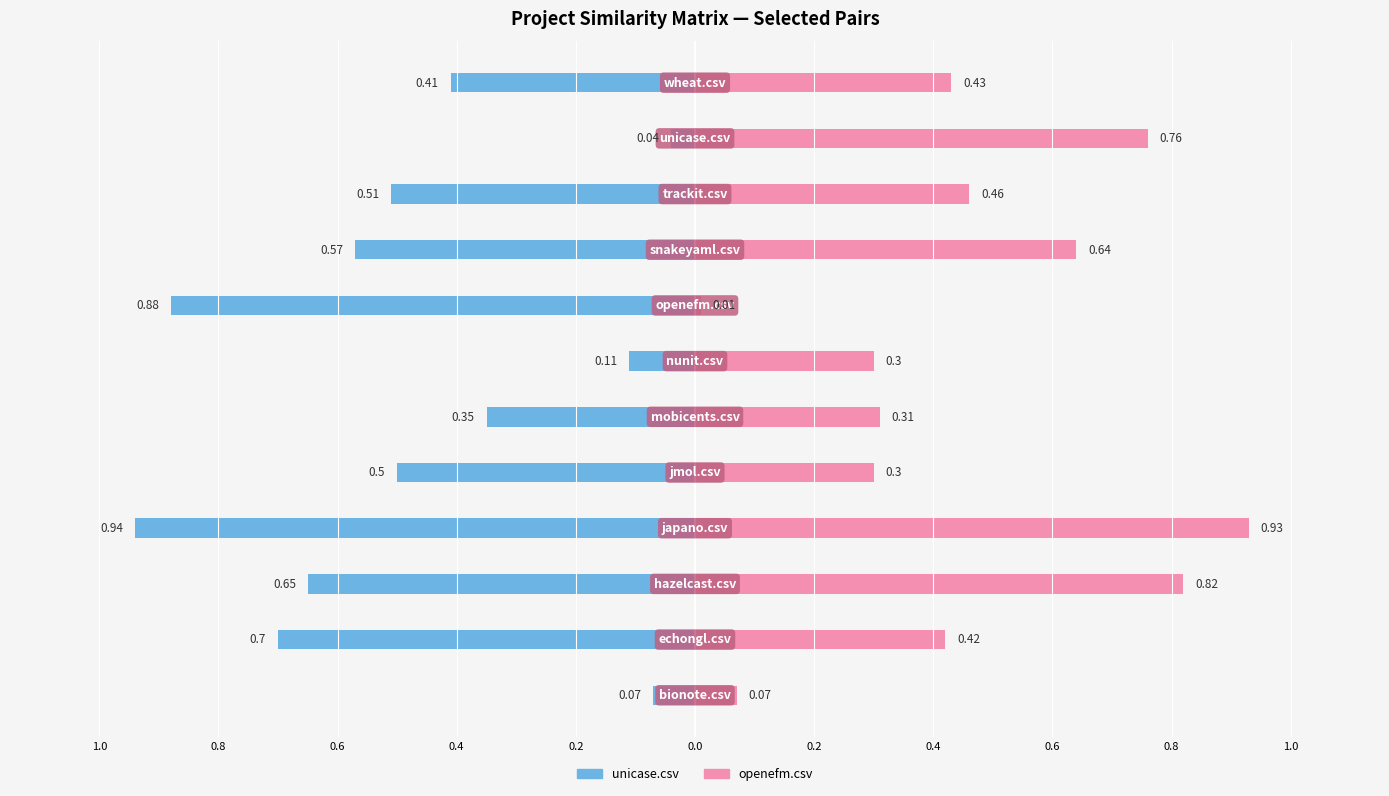

Reading right to left, what are all the values shown in this chart?

unicase.csv: -0.4	-0.0	-0.5	-0.6	-0.9	-0.1	-0.3	-0.5	-0.9	-0.7	-0.7	-0.1
openefm.csv: 0.4	0.8	0.5	0.6	0.0	0.3	0.3	0.3	0.9	0.8	0.4	0.1